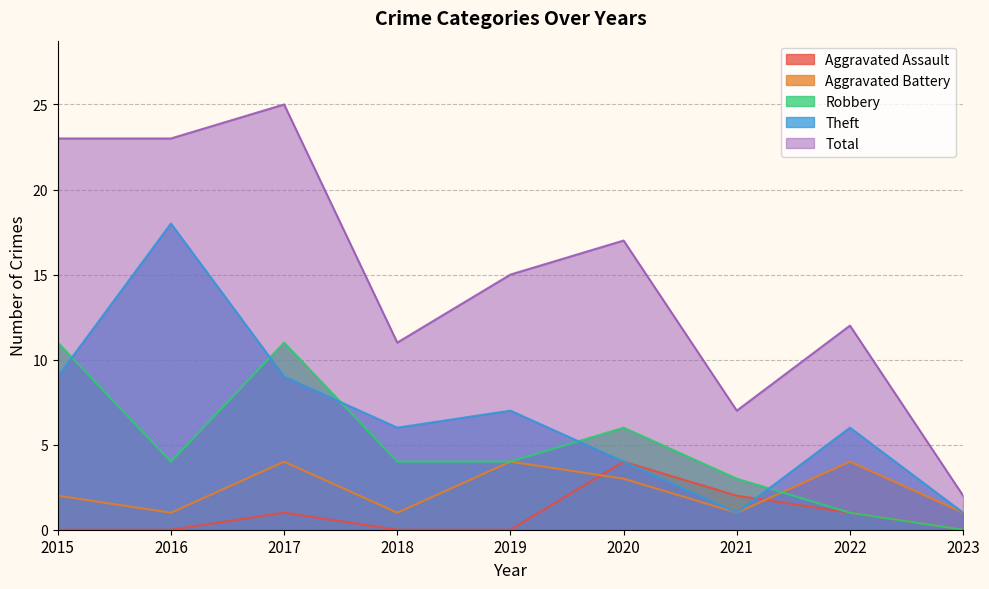

What is the total value across all series at 2015?

45